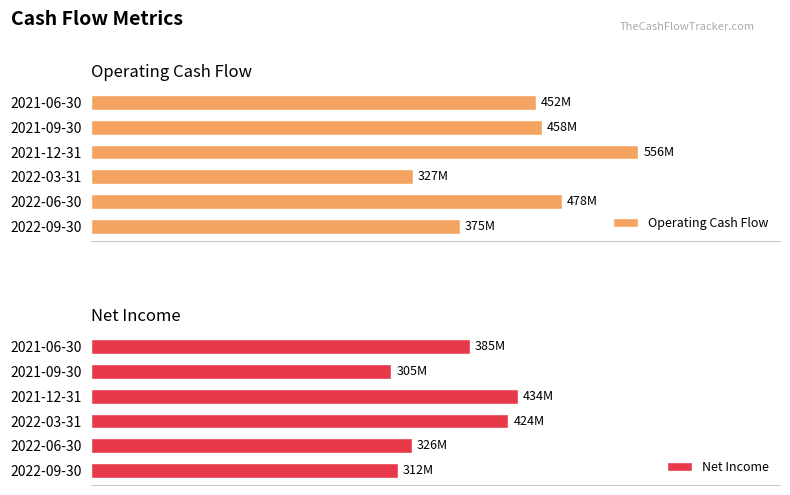

Are the bars horizontal?

Yes